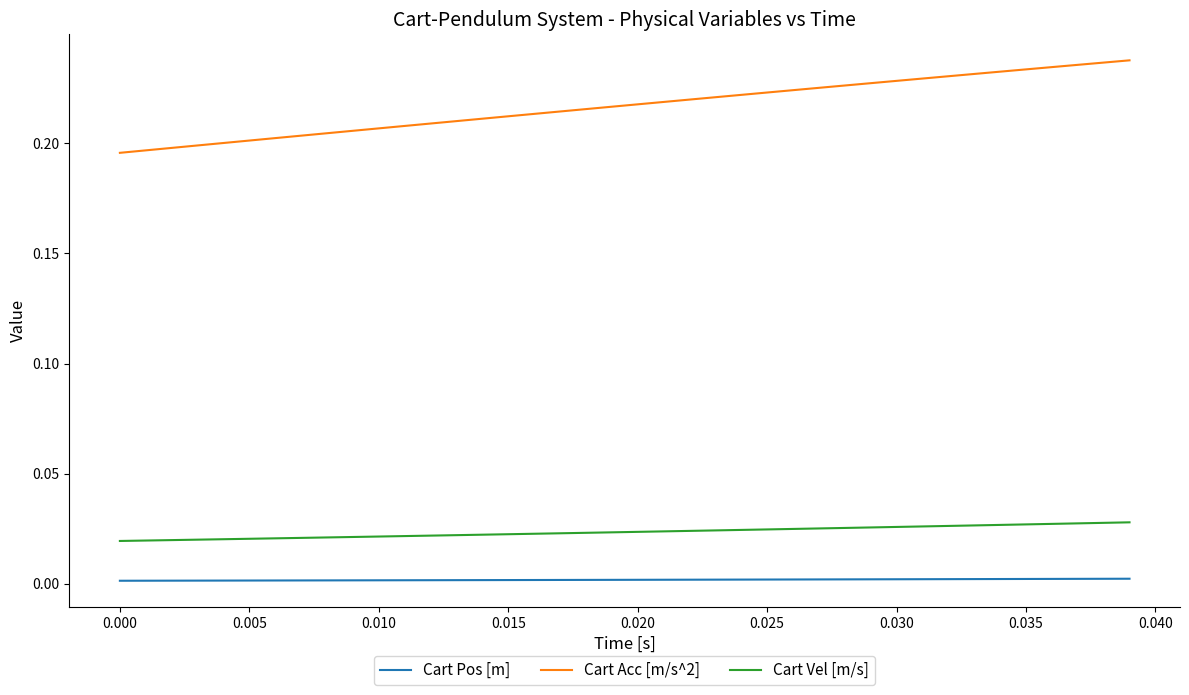

Which series has the widest spread of values?

Cart Acc [m/s^2]